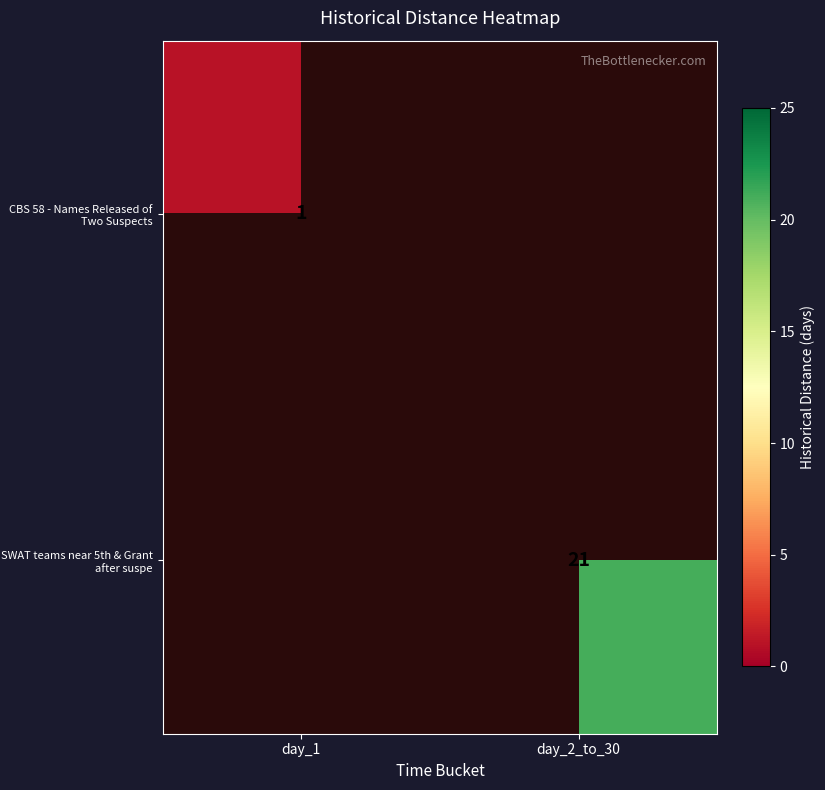

List the labels in order of SWAT teams near 5th & Grant after suspe value, largest first.

day_2_to_30, day_1